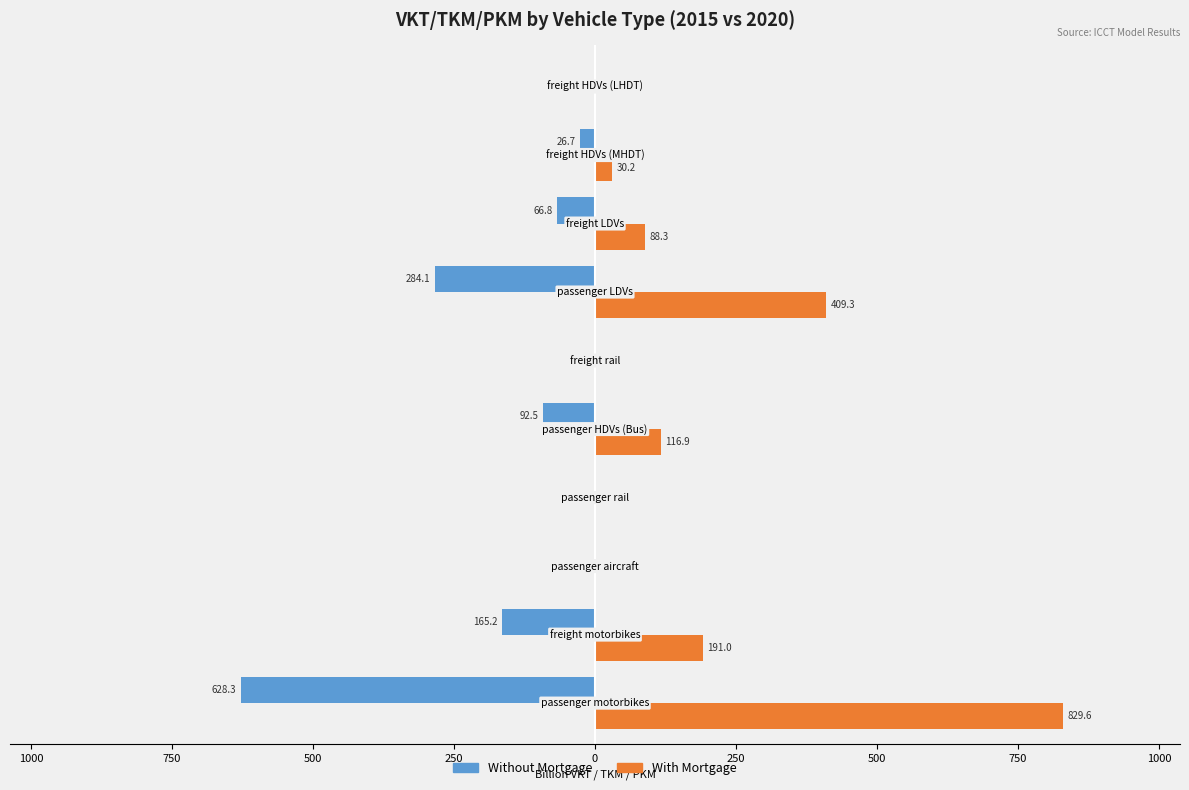

What are all the series names shown in the legend?

Without Mortgage, With Mortgage